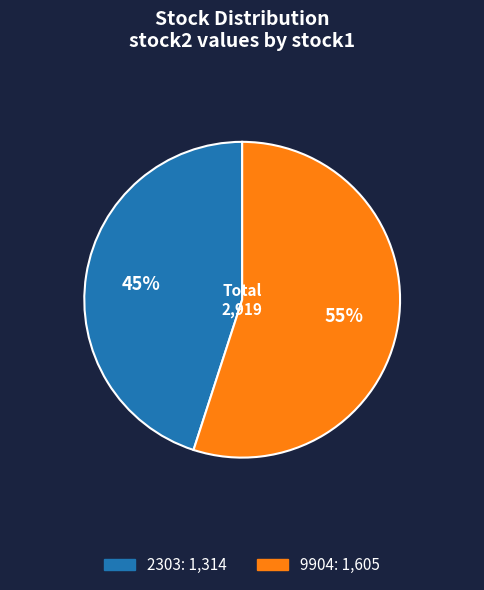

To the nearest percent, what portion does 2303 represent?

45%